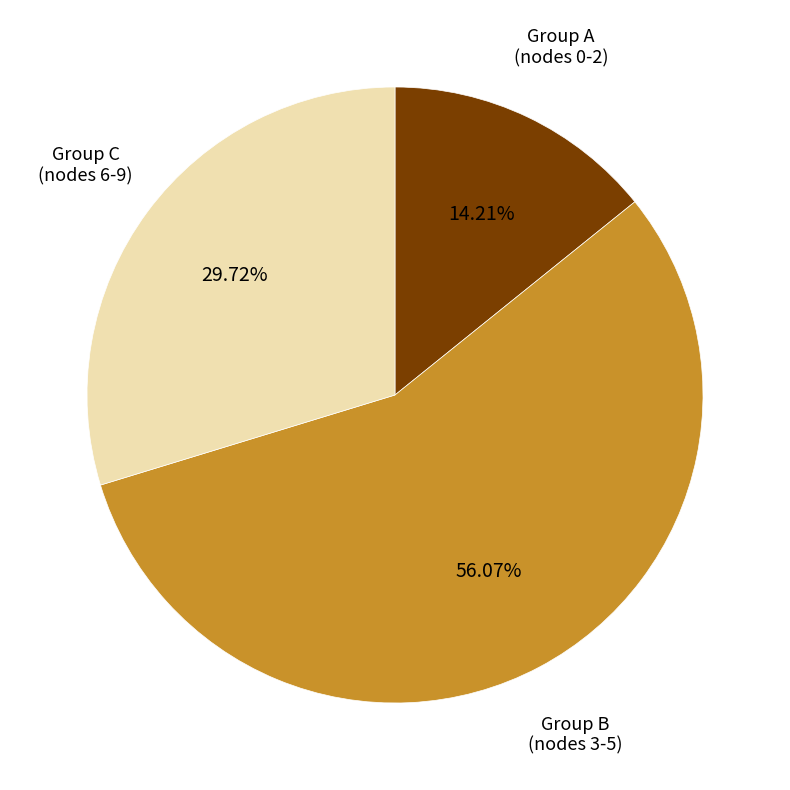

Which slice represents more than half of the pie?

Group B (nodes 3-5)